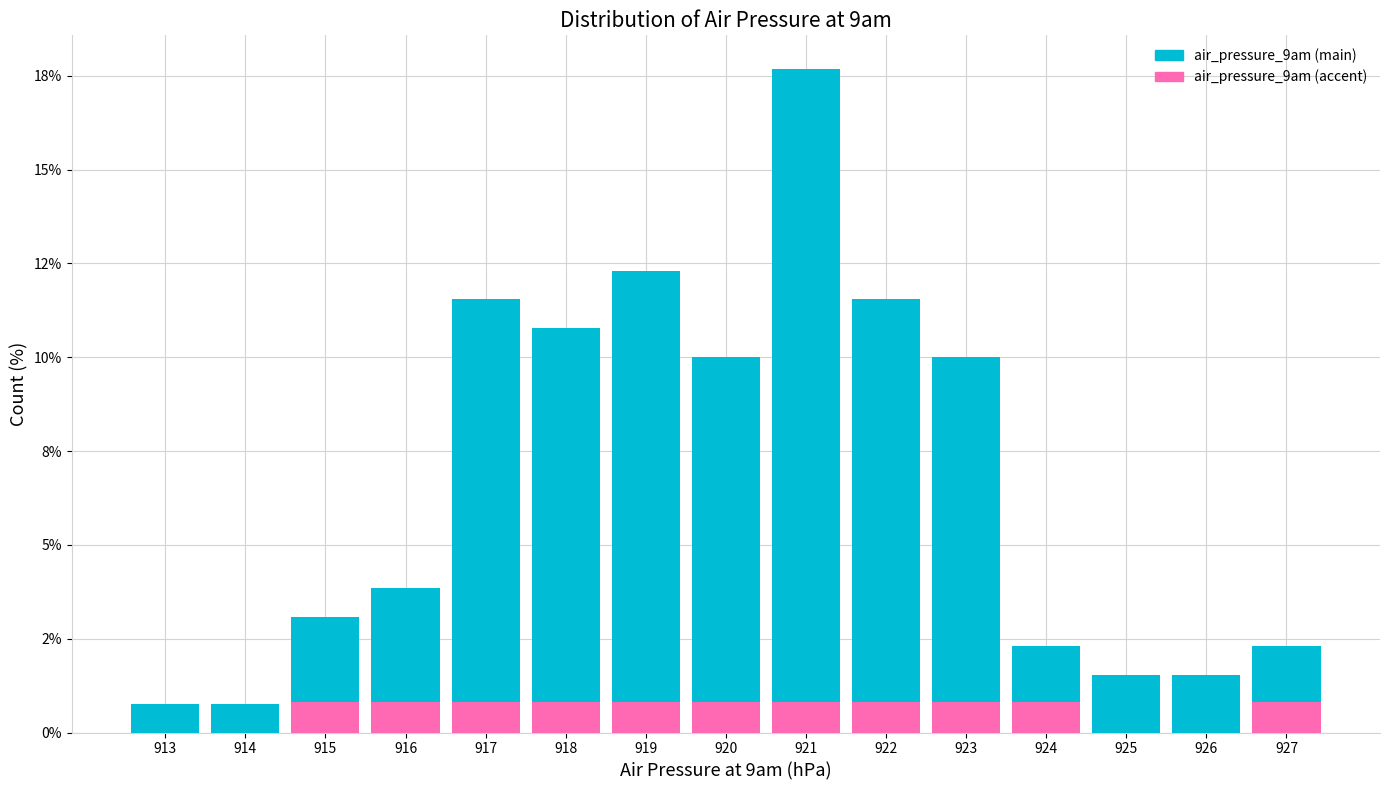

Are the bars horizontal?

No